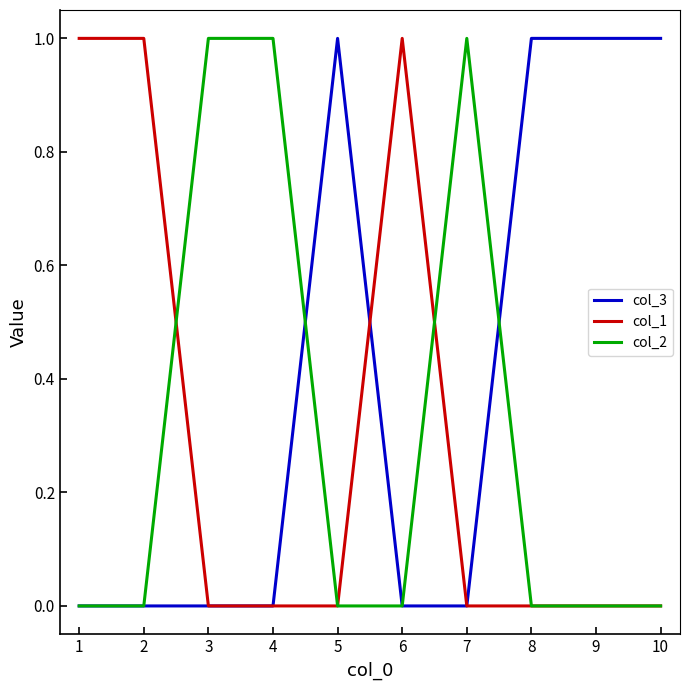

What is the sum of all col_3 values?

4